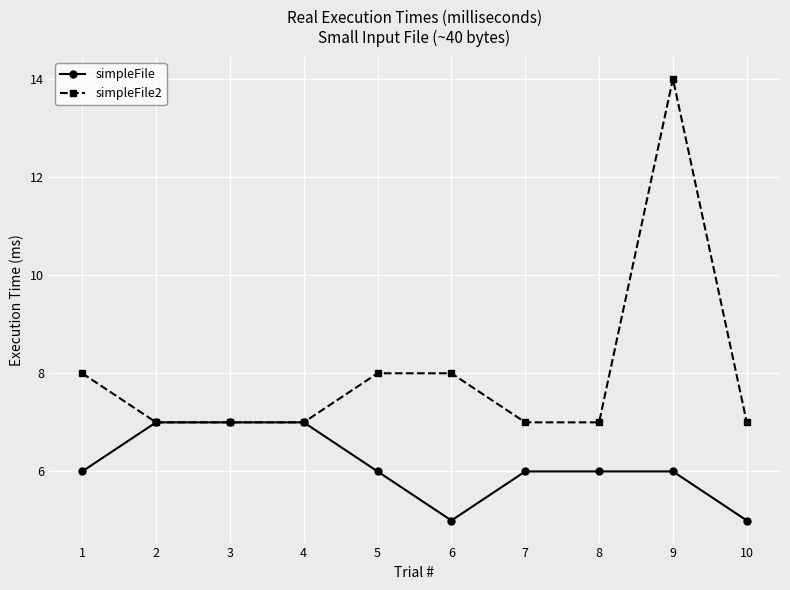

The simpleFile2 series shows 8 at 1. True or false?

True